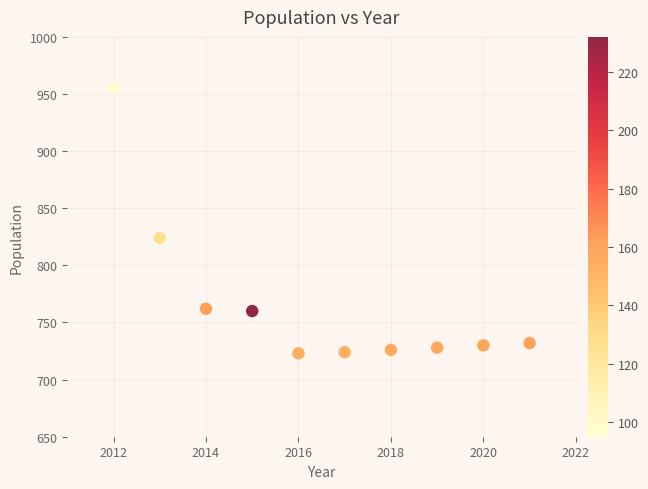

What Y value in the scatter plot is closest to 839?

824